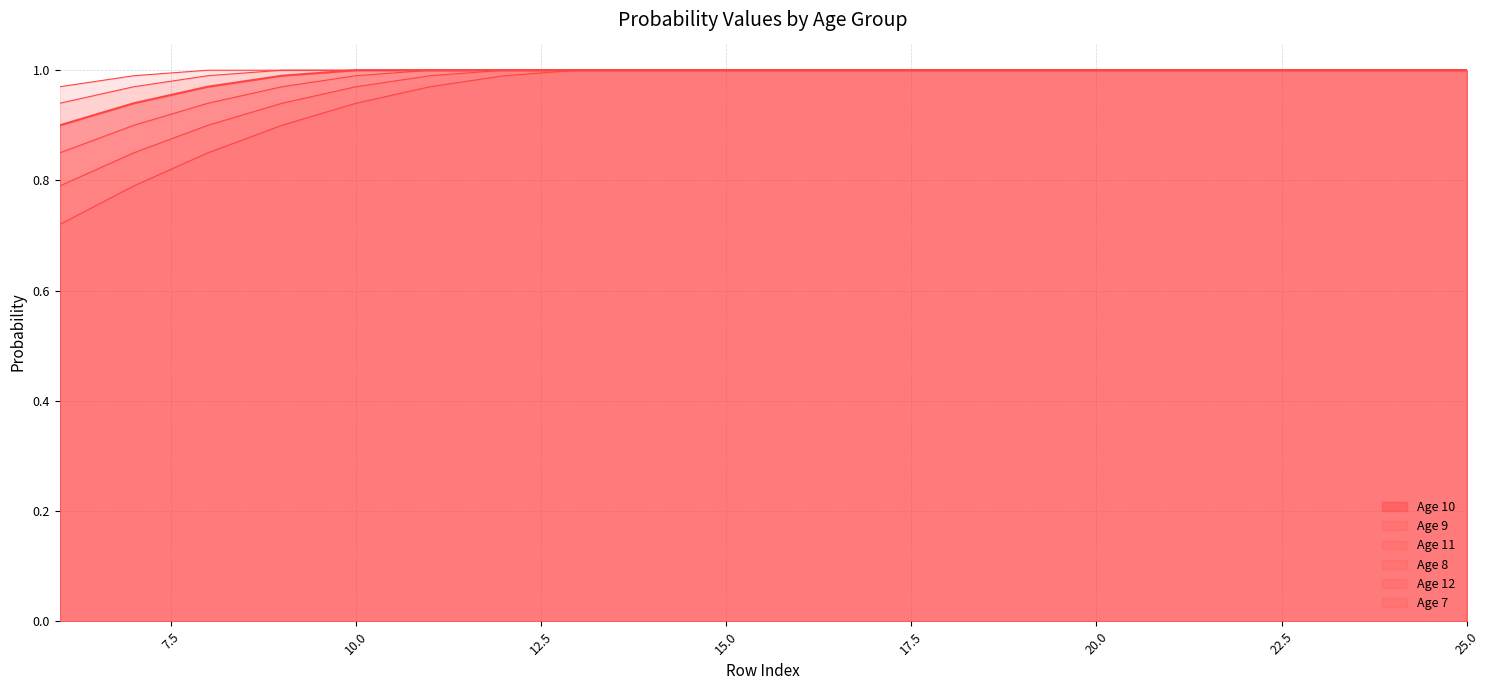

At which label is Age 10 closest to 0?

6